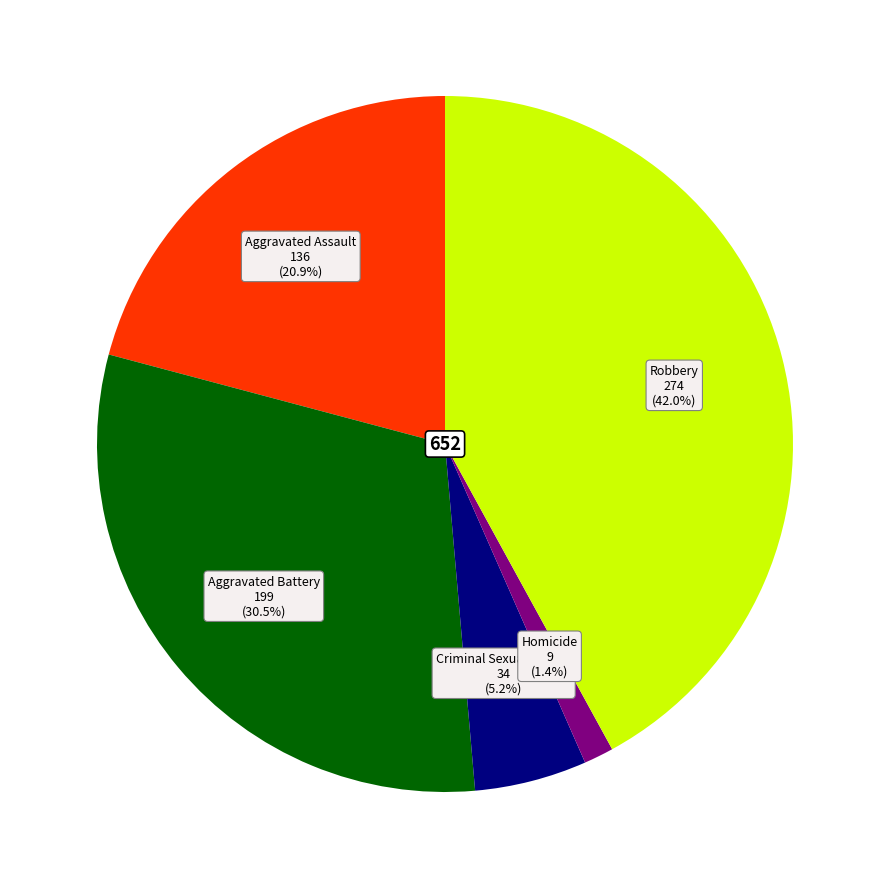

Does any single category account for the majority?

No